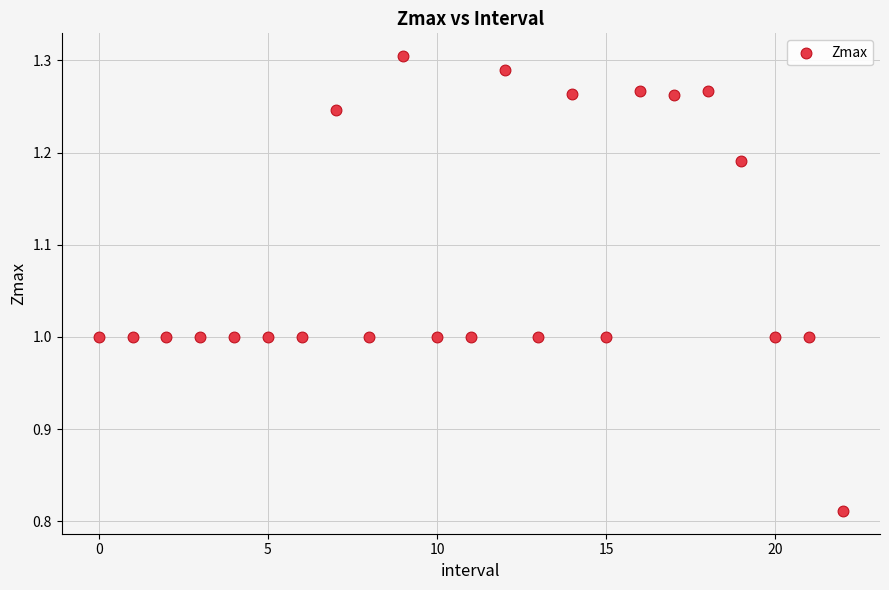

What is the range of Y values (max minus min)?

0.5